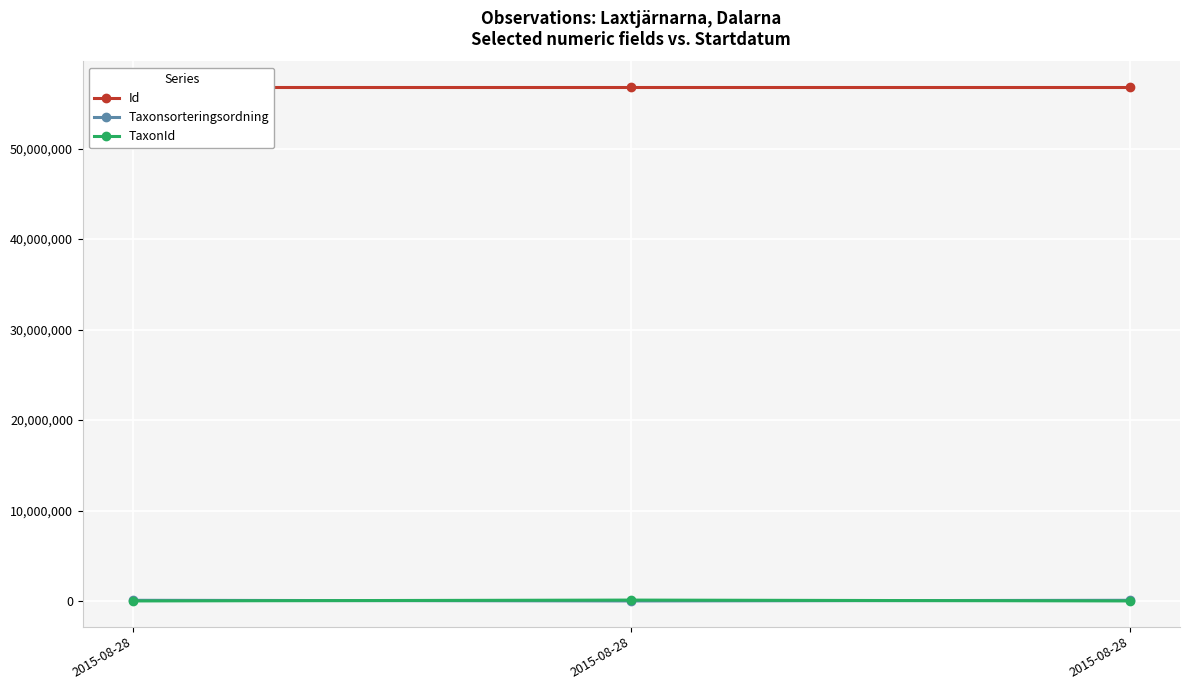

Which category has the lowest value across all series?

2015-08-28